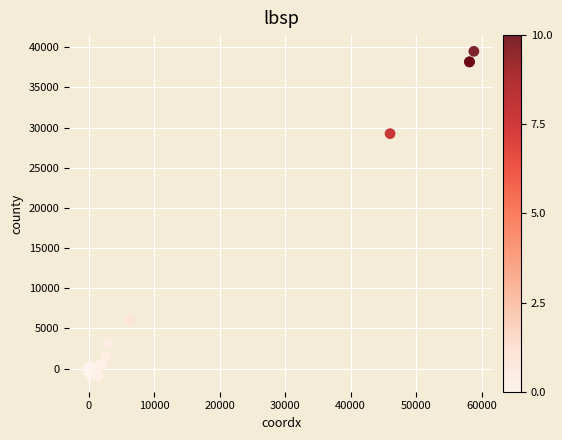

What Y value in the scatter plot is closest to 19310?

29244